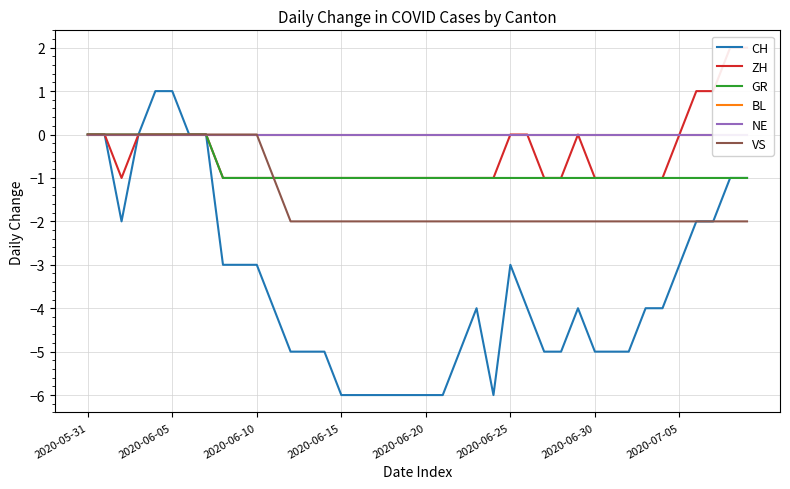

Which series has the widest spread of values?

CH